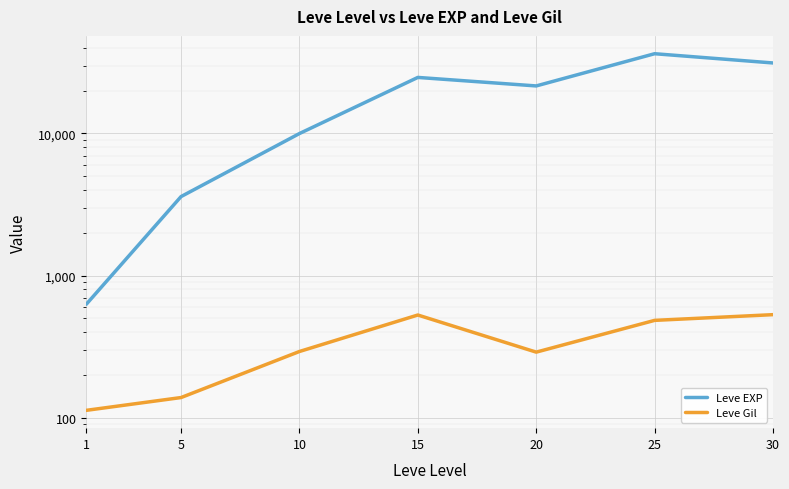

True or false: Leve EXP has a value of 9990 at 10.

True